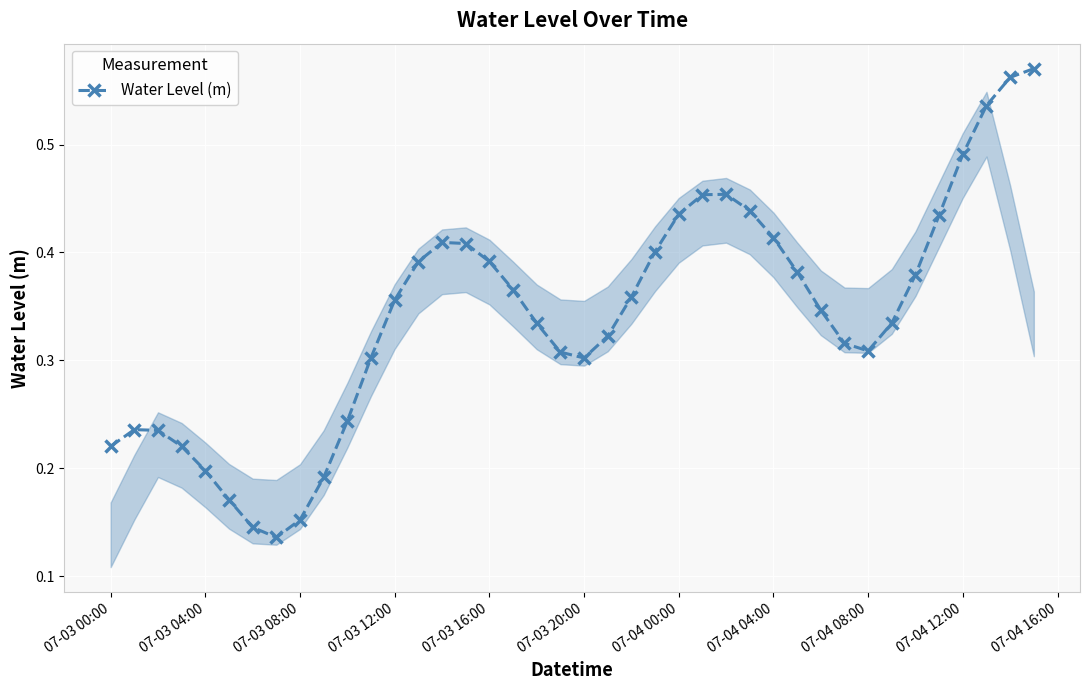

True or false: there are more than 0 points higher than both neighbors.

True